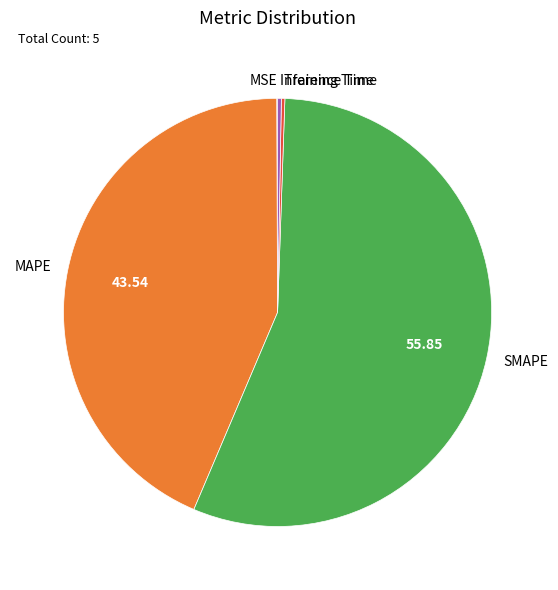

Between MAPE and Inference Time, which is larger?

MAPE